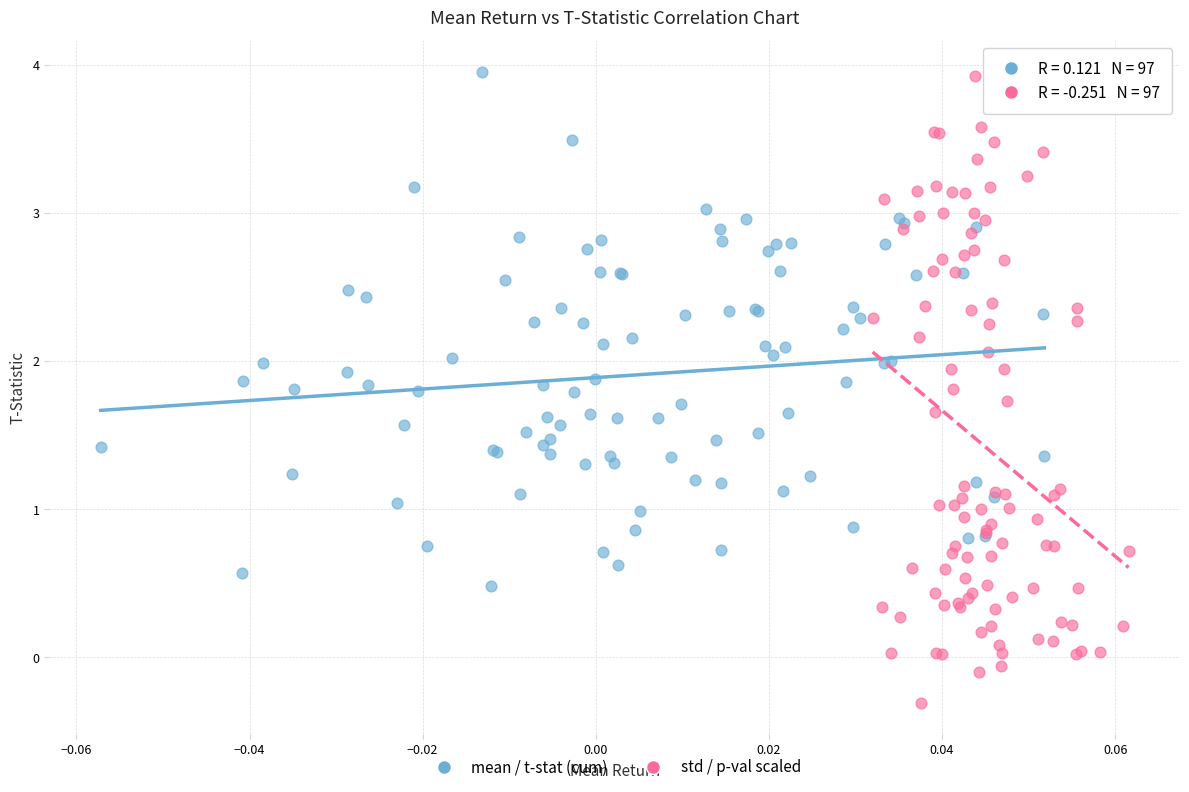

Which series contains the lowest Y value?

std / p-val scaled